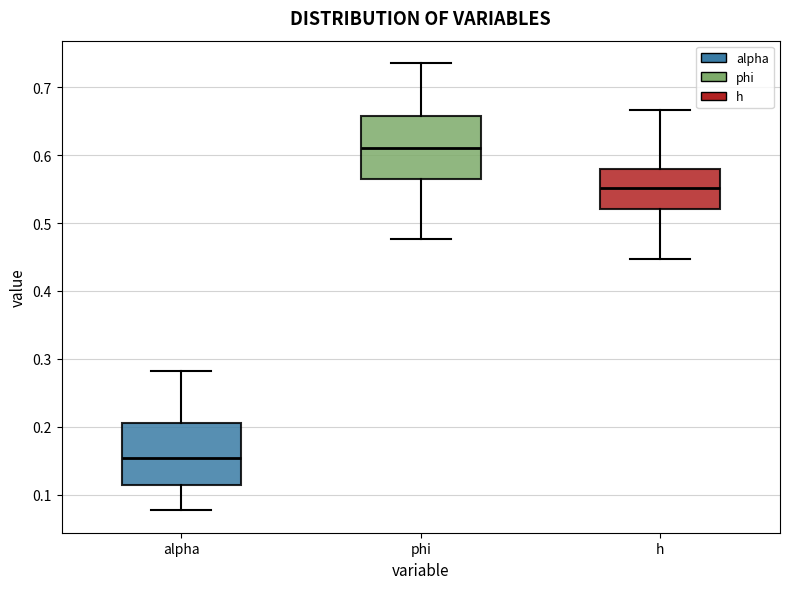

Where does the lower whisker of the box for h end on the y-axis? The values are not printed on the chart, so give them approximately, as read against the axis.

0.45